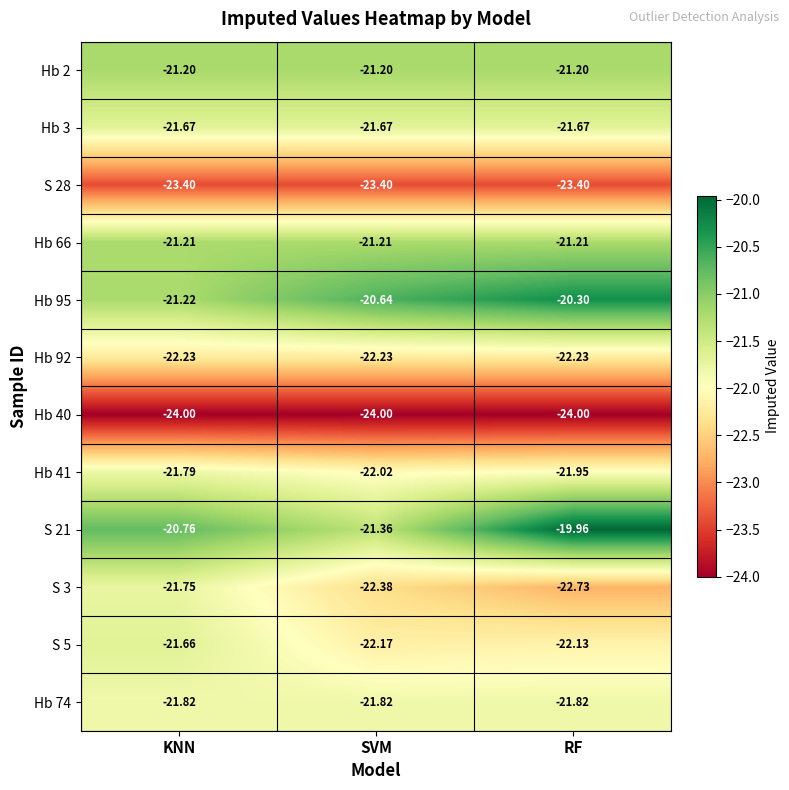

How many series are shown in this chart?

12